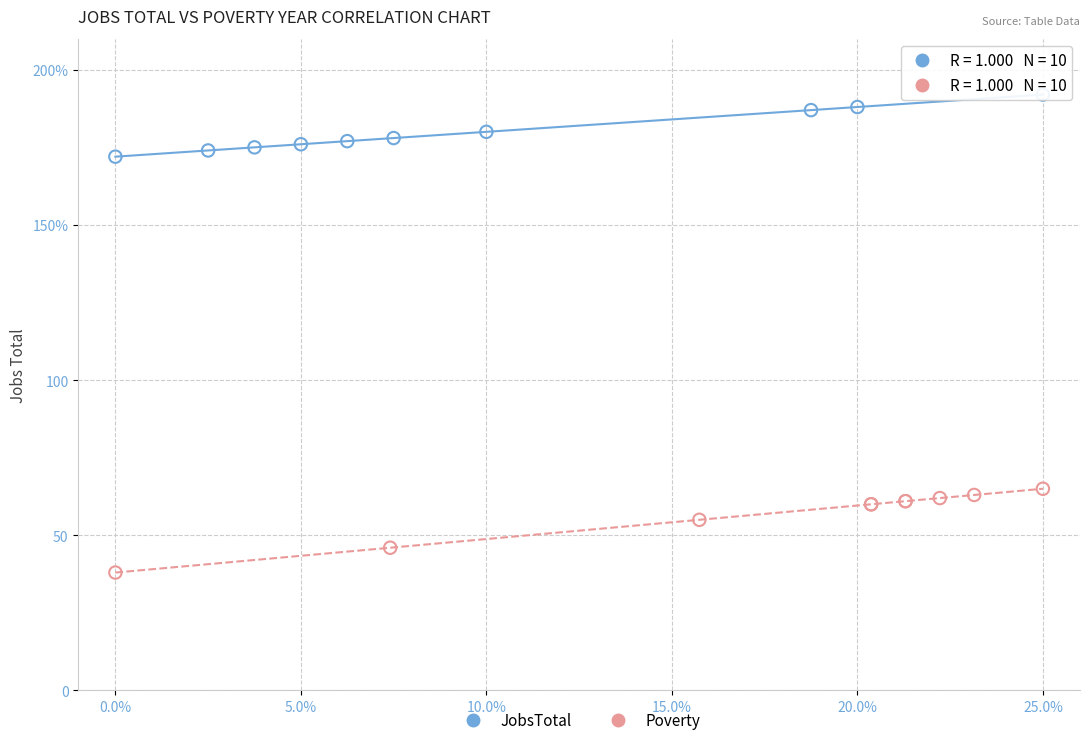

Which series has the largest Y range (max minus min)?

Poverty